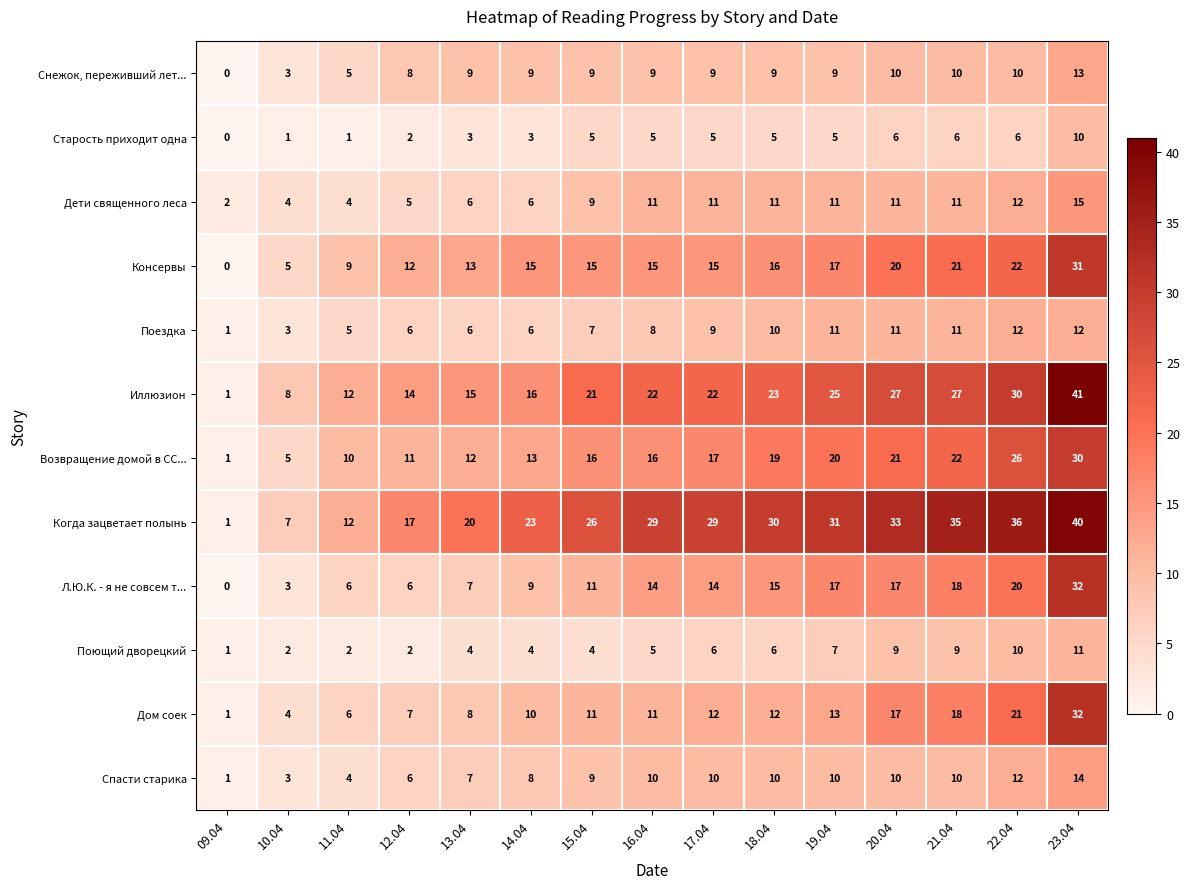

What is the spread (max minus min) of values at 16.04?

24